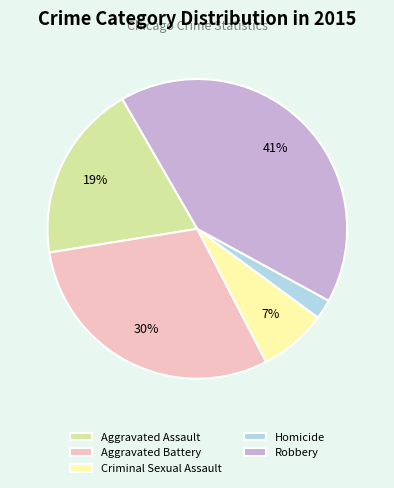

Combined, do Aggravated Battery and Aggravated Assault account for over 50%?

No